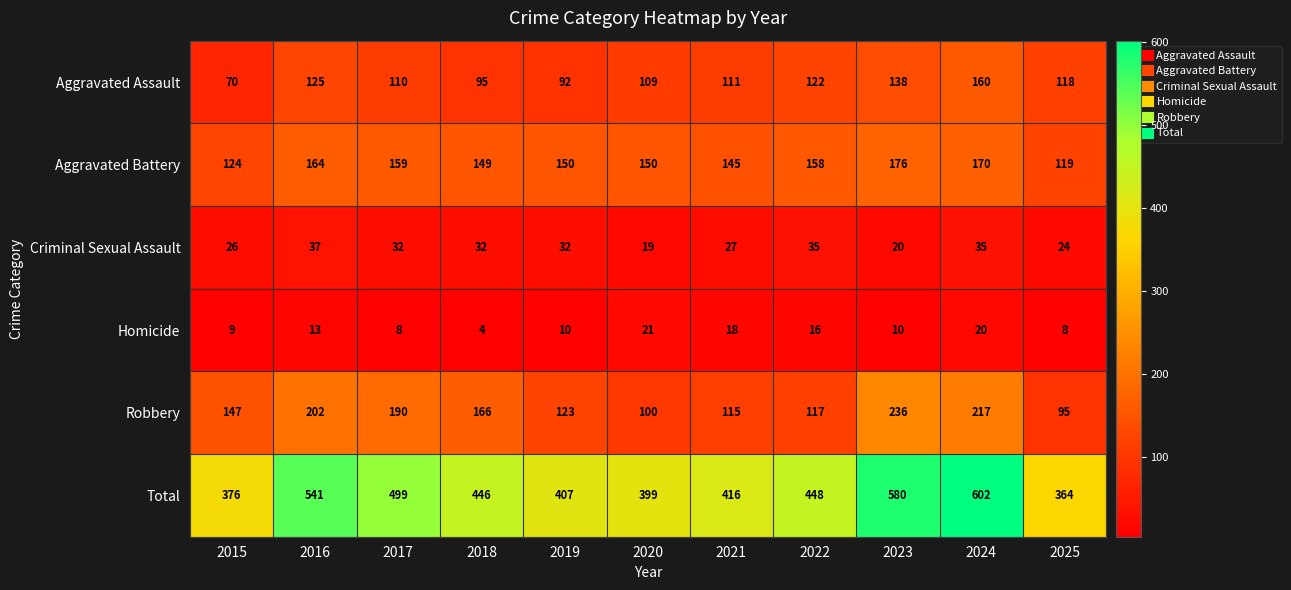

Rank the series at 2021 from highest to lowest value.

Total, Aggravated Battery, Robbery, Aggravated Assault, Criminal Sexual Assault, Homicide